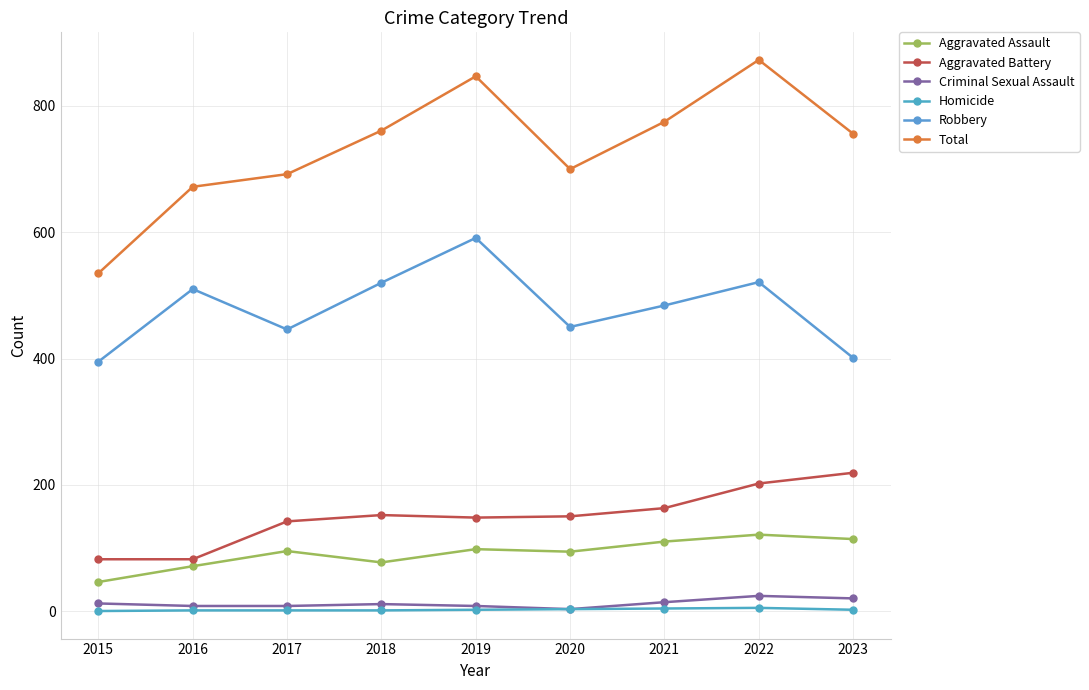

What is the difference between the highest and lowest values at 2015?

535